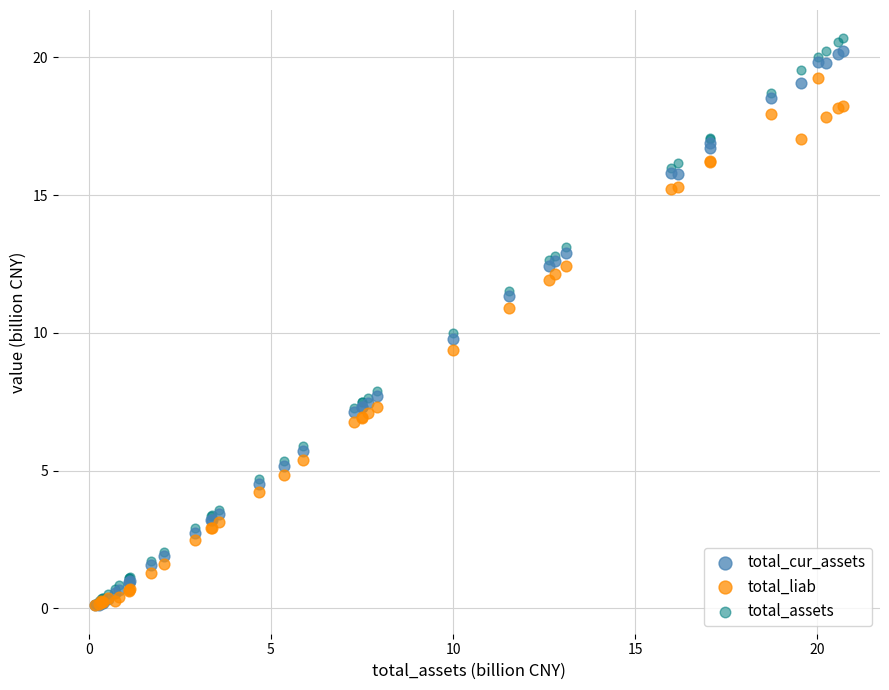

Which series reaches the maximum Y coordinate?

total_assets